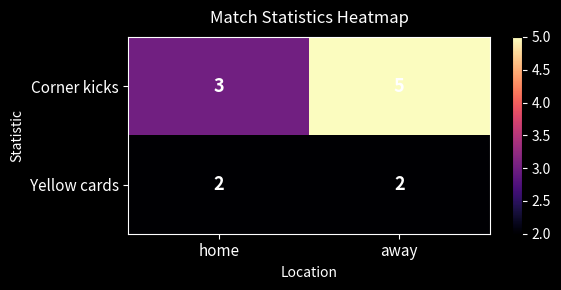

Which series changed the most between home and away?

Corner kicks